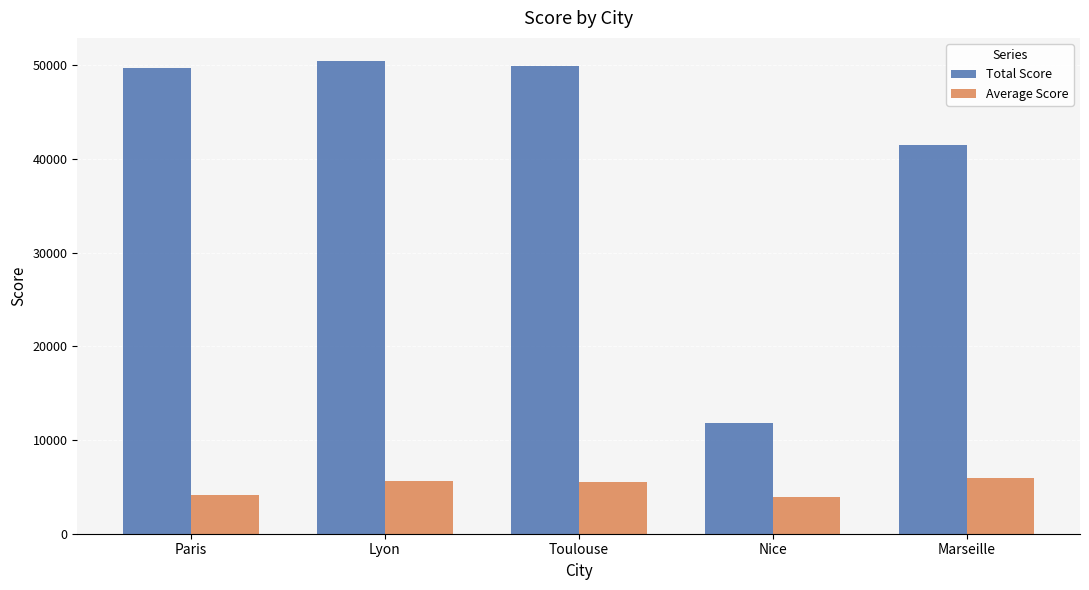

How many bars are there in each group?

2